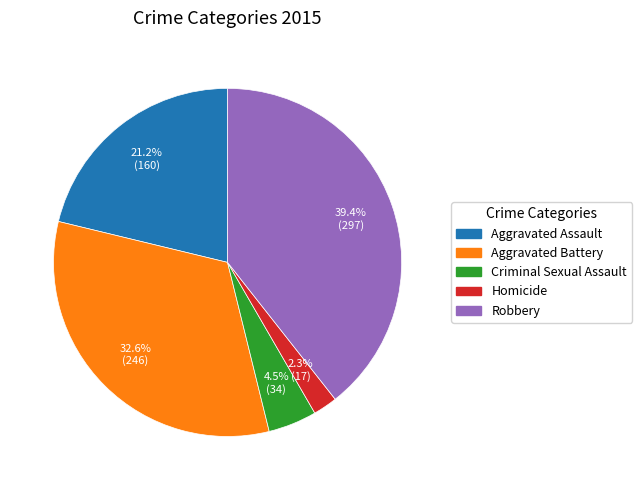

Rank the categories by value from lowest to highest.

Homicide, Criminal Sexual Assault, Aggravated Assault, Aggravated Battery, Robbery